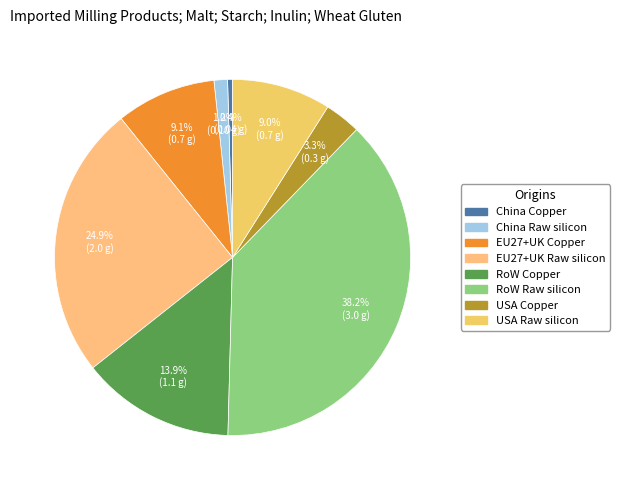

Between USA Raw silicon and EU27+UK Raw silicon, which is larger?

EU27+UK Raw silicon